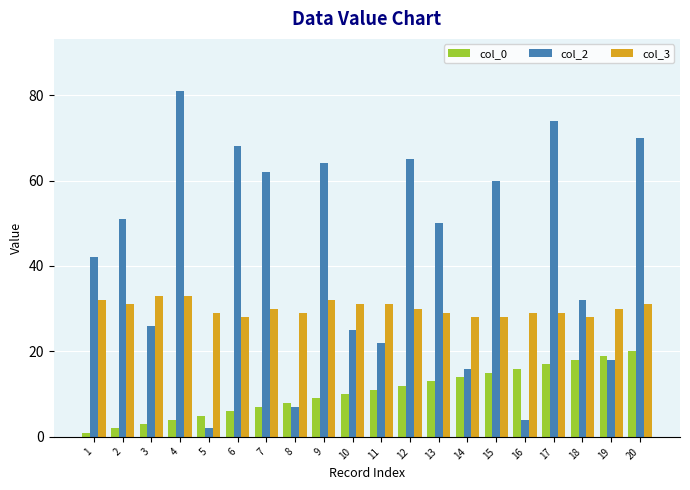

How many categories are shown in the chart?

20